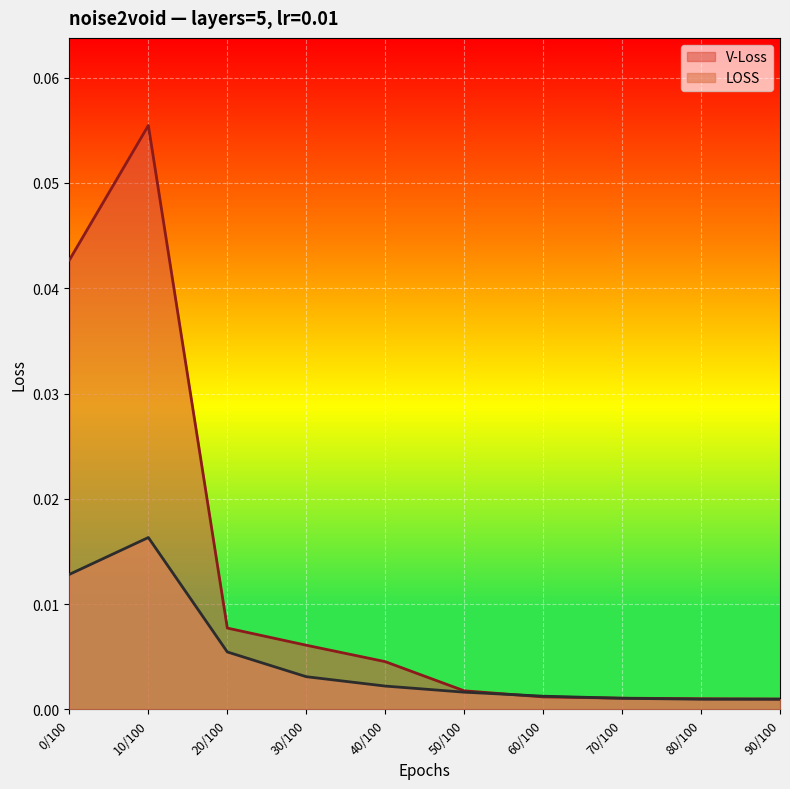

Is it true that V-Loss equals 0.1 at 0/100?

False